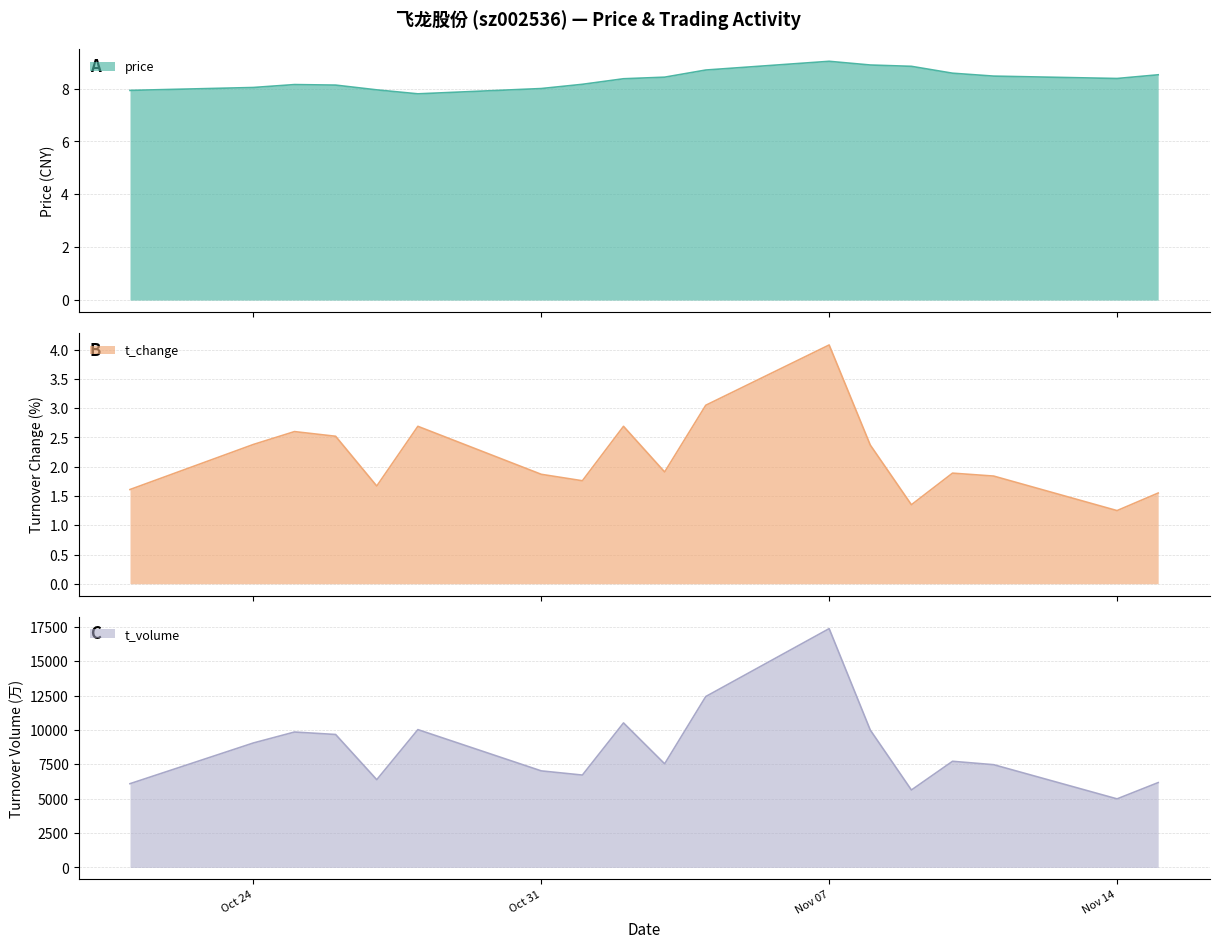

What is the lowest value of the price series?

7.8